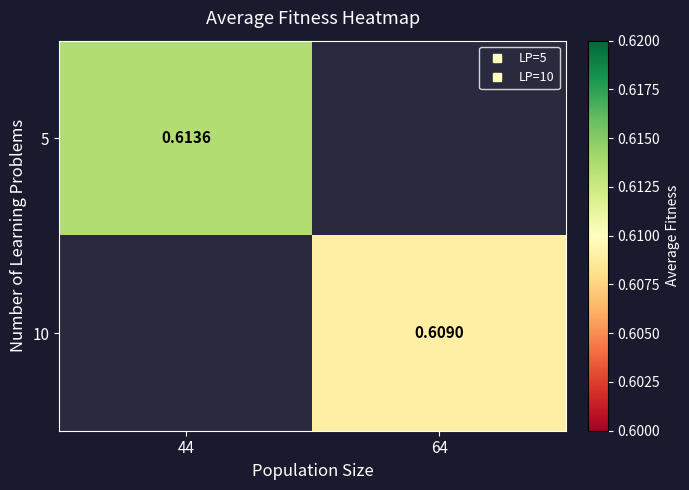

The 10 series shows 0.1 at 64. True or false?

False